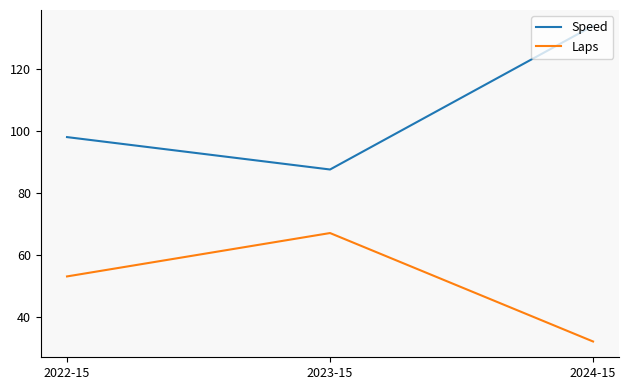

What is the average value of the Speed series?

106.5